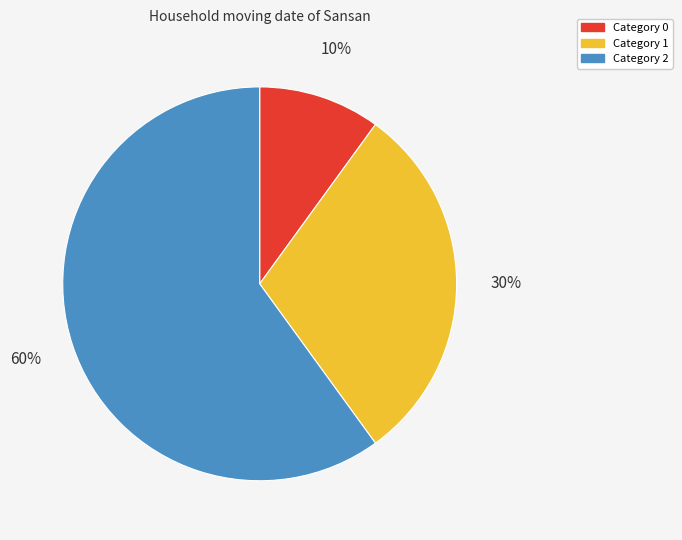

Is there any slice that represents more than half of the pie?

Yes